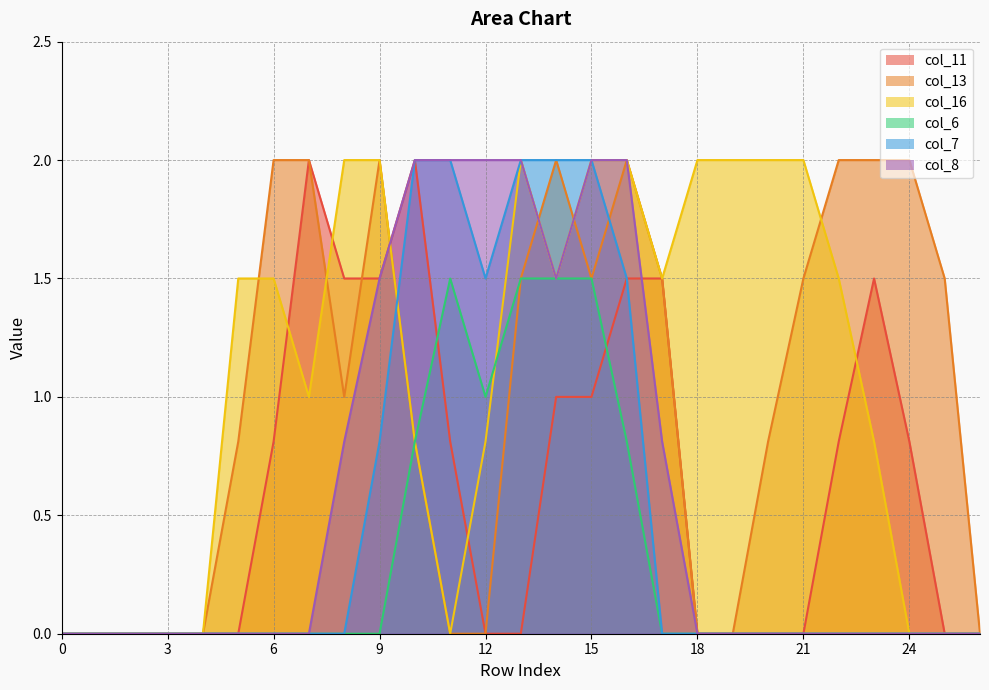

The value of col_7 at 10 is 0.7. True or false?

False